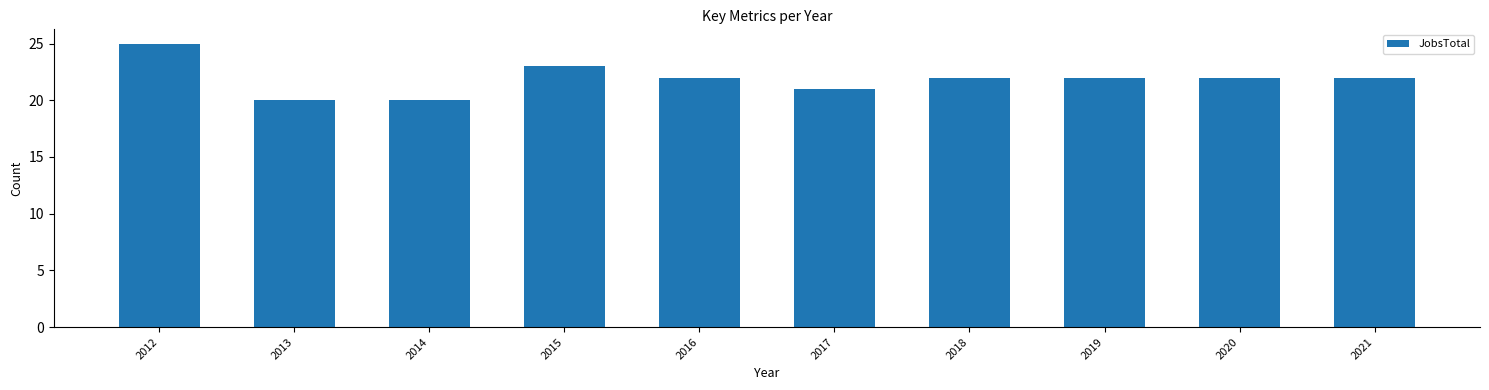

What is the change in value from 2014 to 2021?

+2